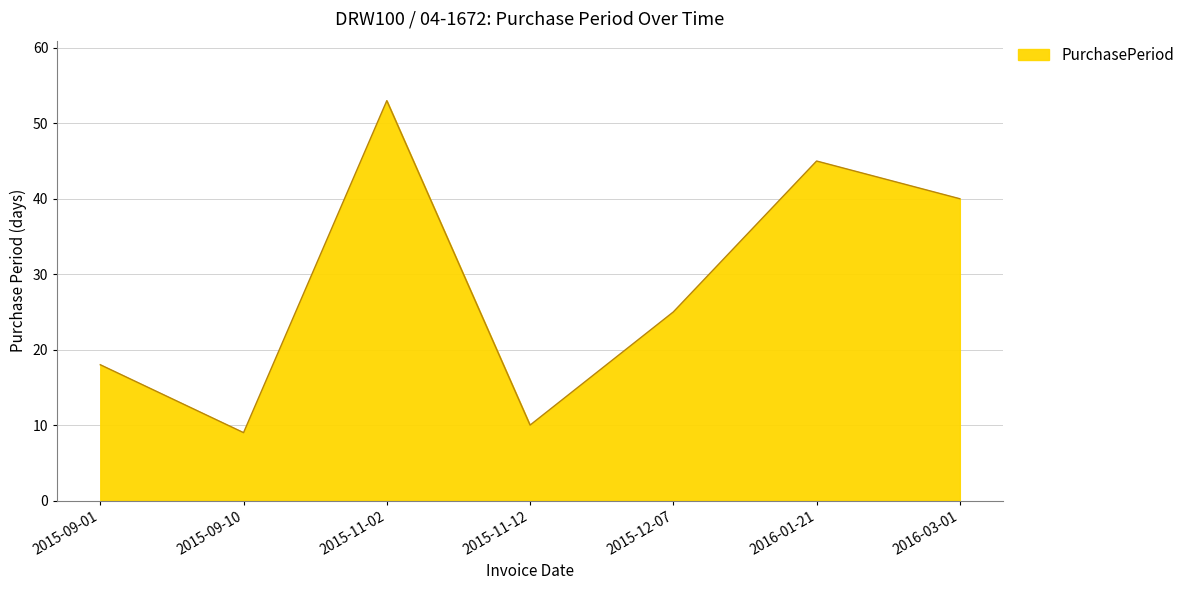

True or false: there are more than 0 points higher than both neighbors.

True